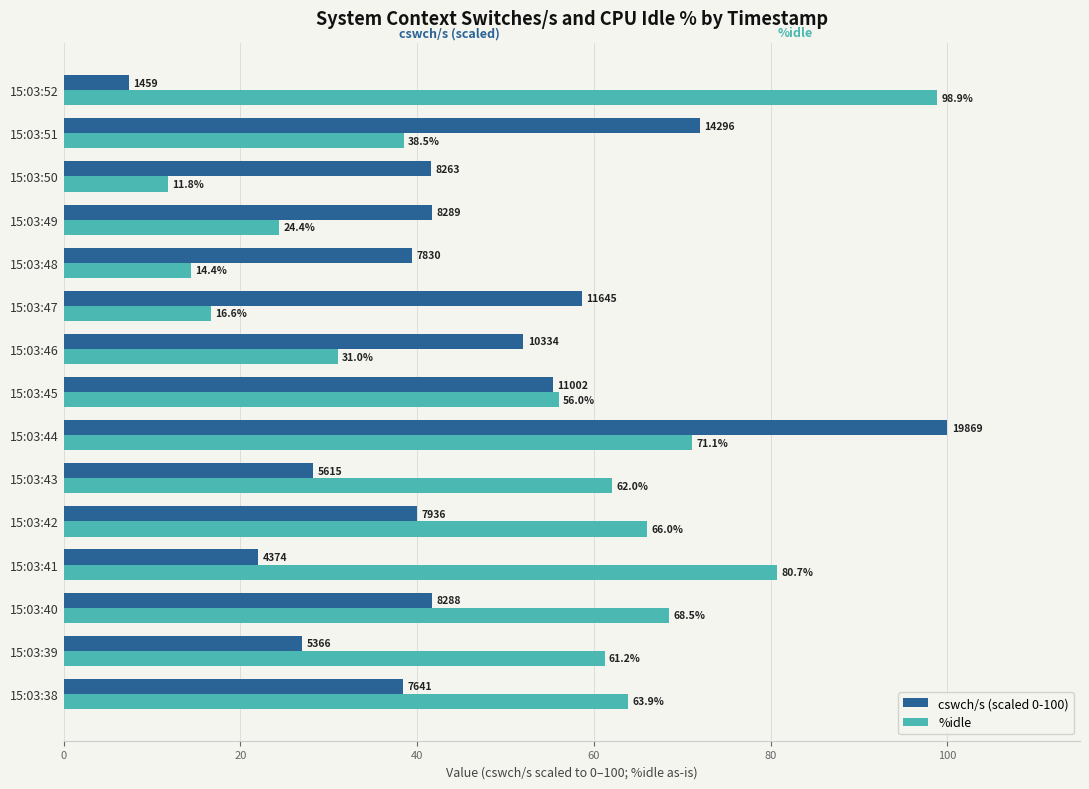

At which label is cswch/s (scaled 0-100) closest to 53?

15:03:46